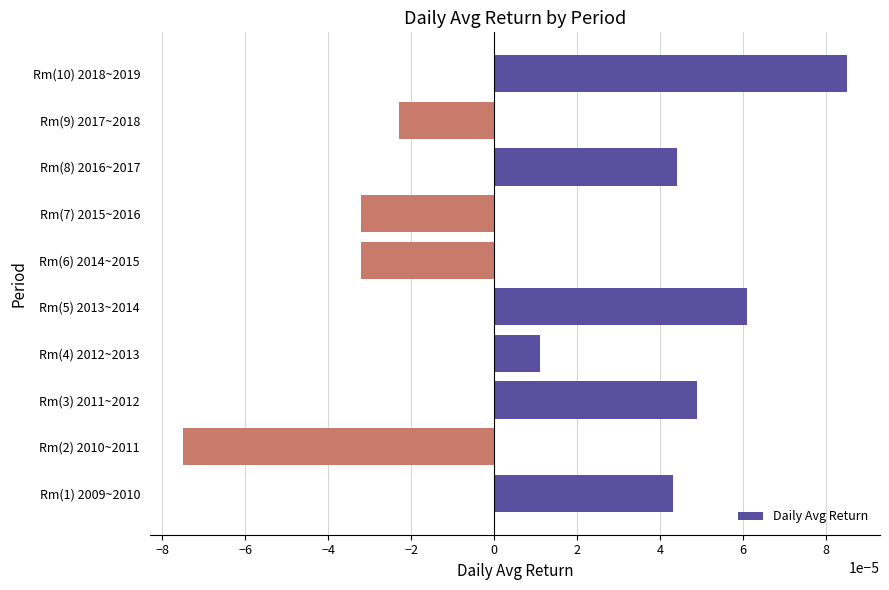

How many values are below 0?

4